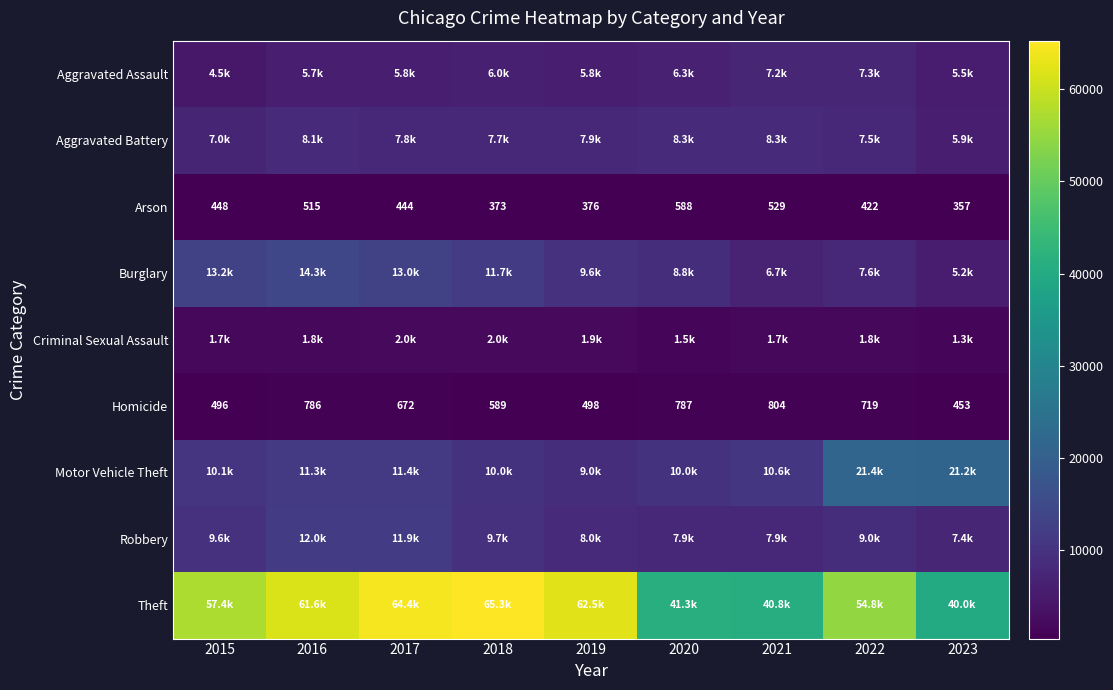

What is the average value of the Arson series?

450